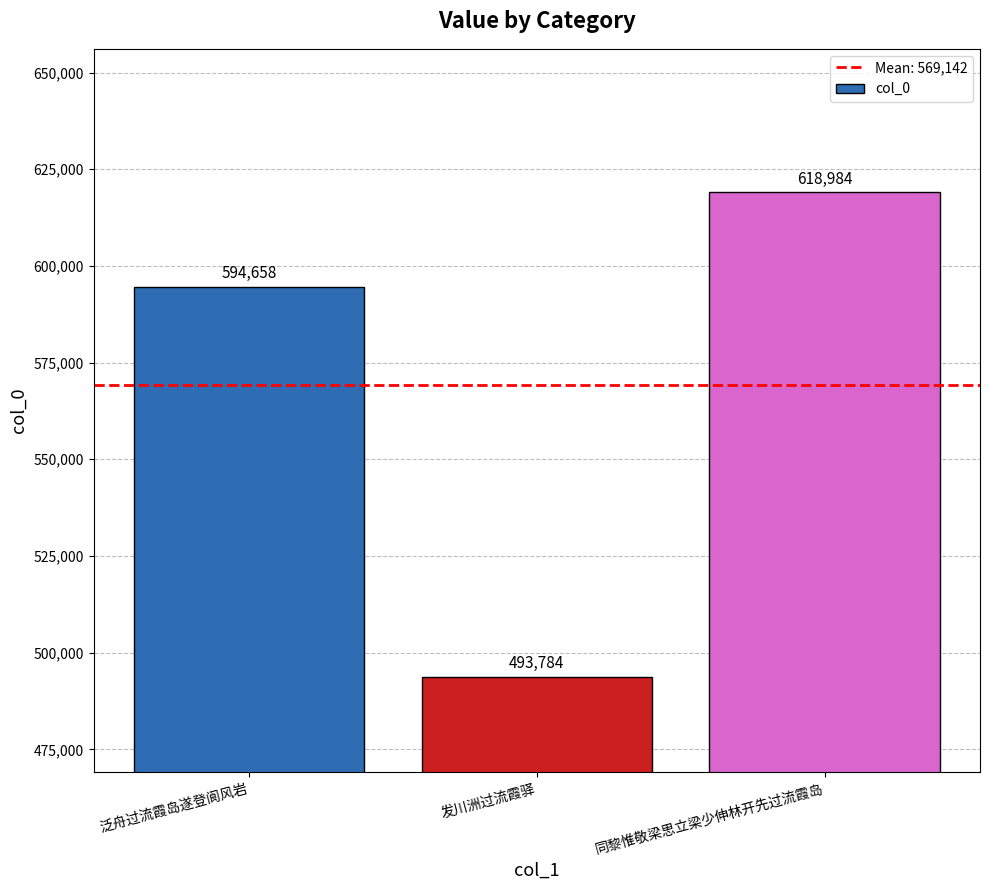

How many data points are less than 594658?

1